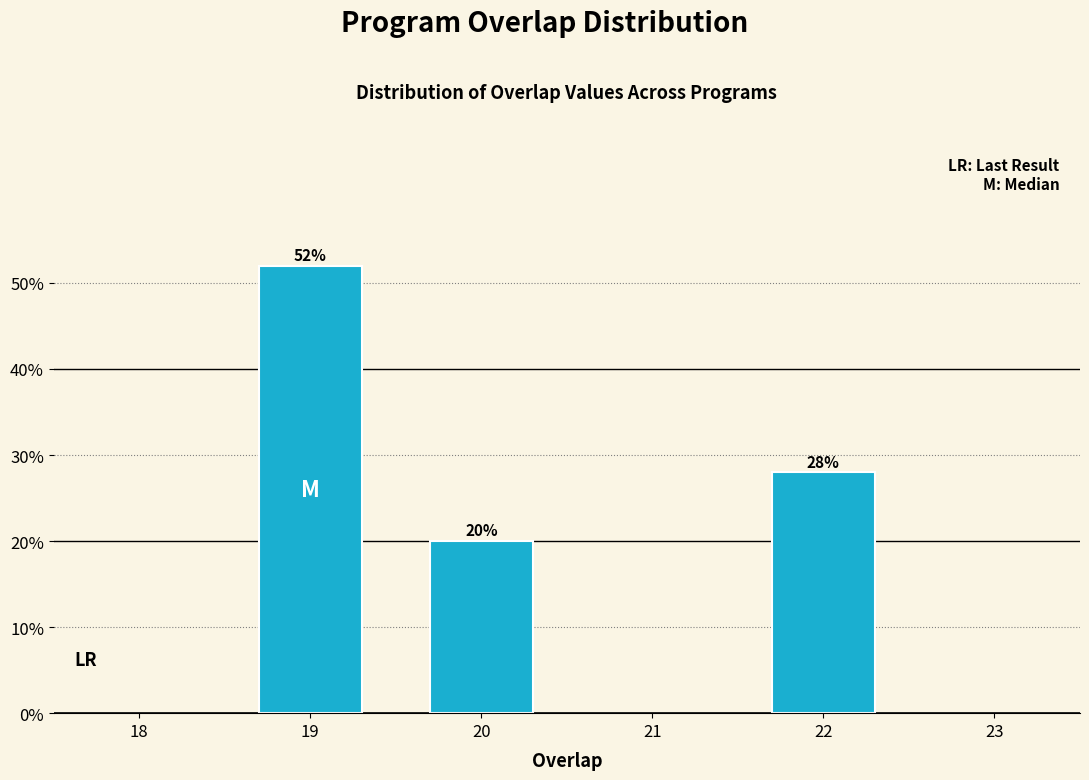

Reading right to left, list all the values displayed in this chart.

22=28.0	20=20.0	19=52.0